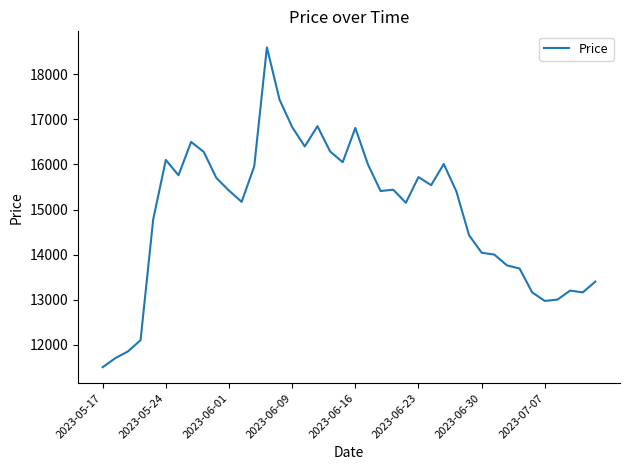

What is the maximum value shown in the chart?

18600